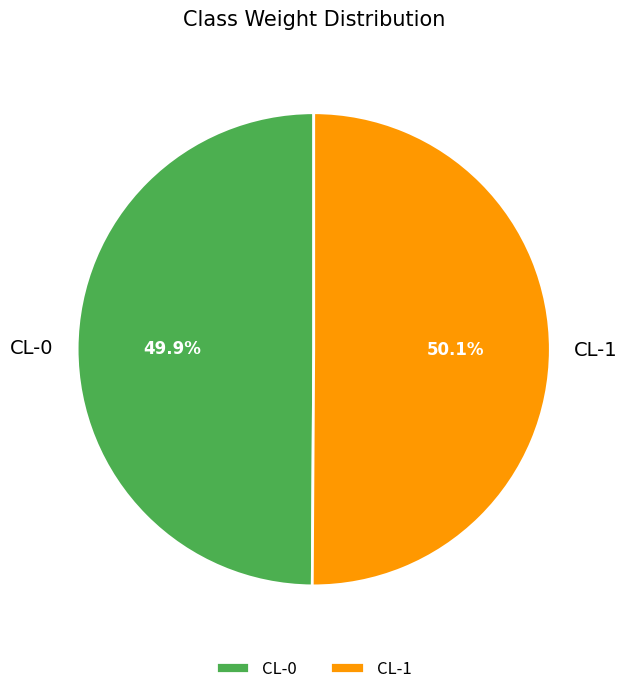

True or false: CL-0 accounts for 38% of the total.

False